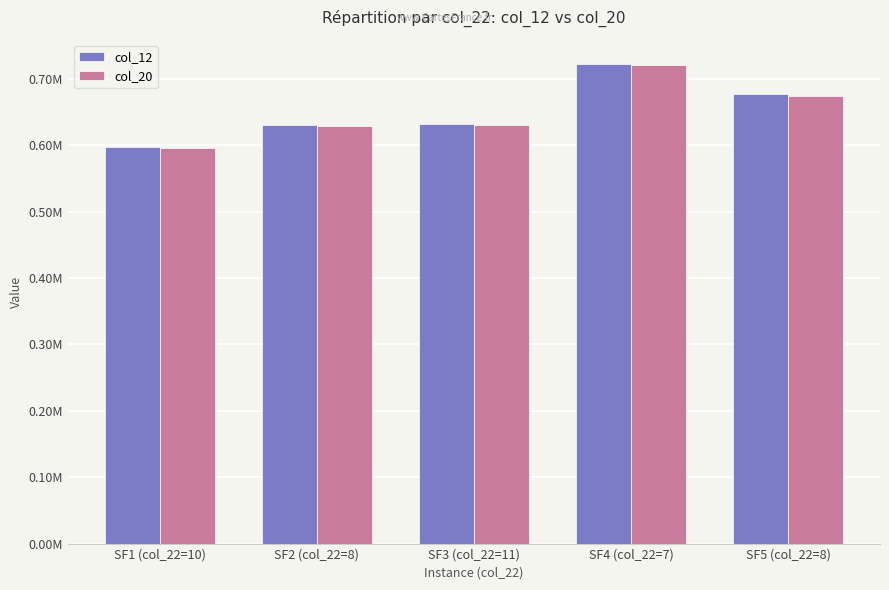

What value does the col_20 series have at SF1 (col_22=10)?

595880.7